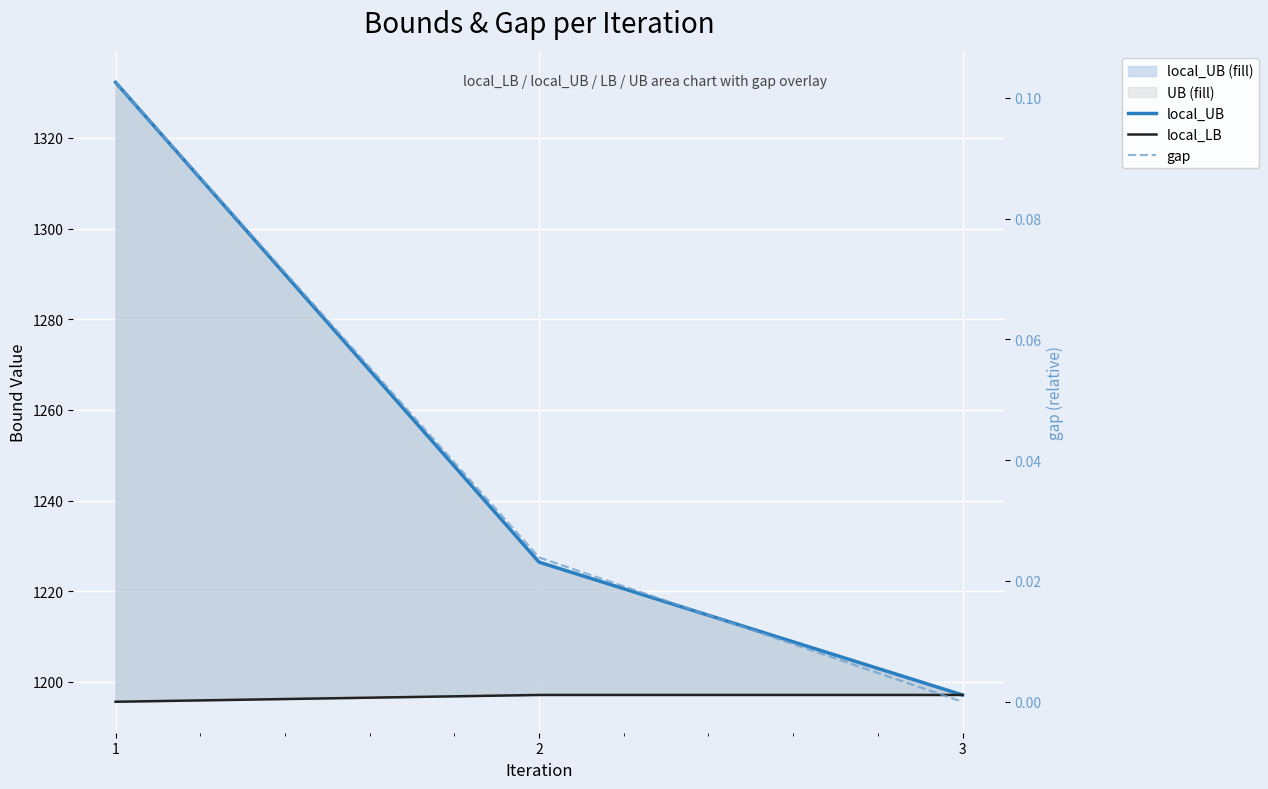

What are all the series names shown in the legend?

local_UB, local_LB, gap